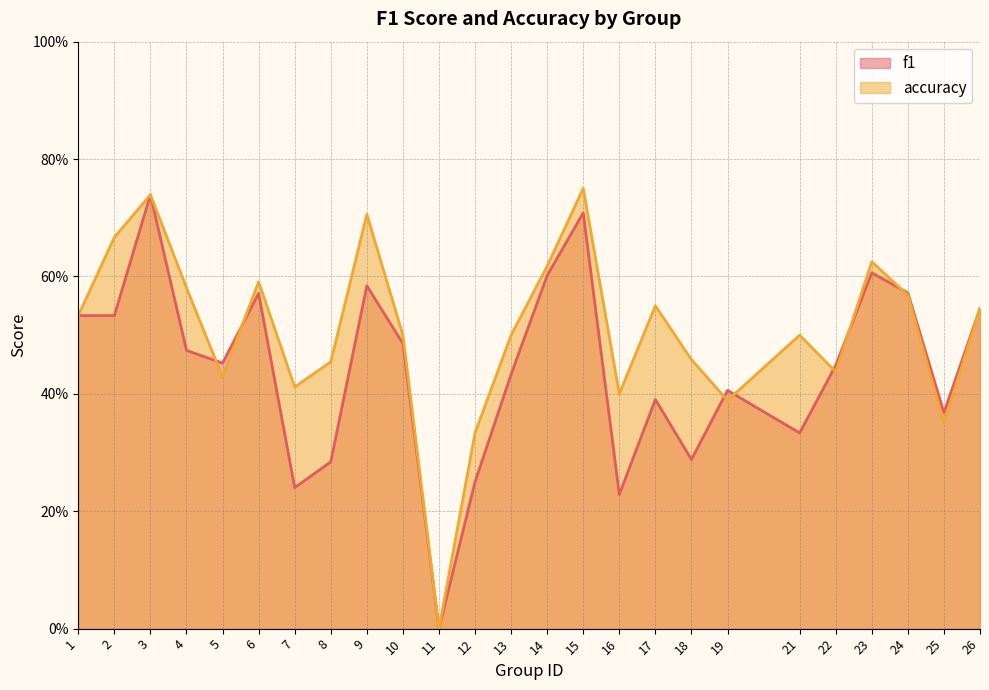

At which label does accuracy reach its minimum?

11